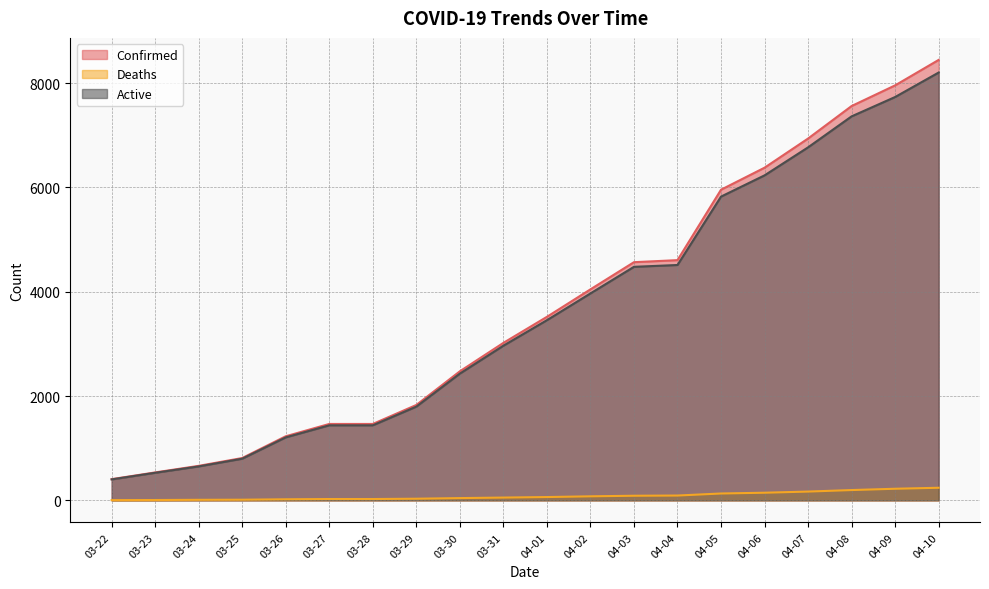

Which series changed the most between 03-23 and 03-30?

Confirmed